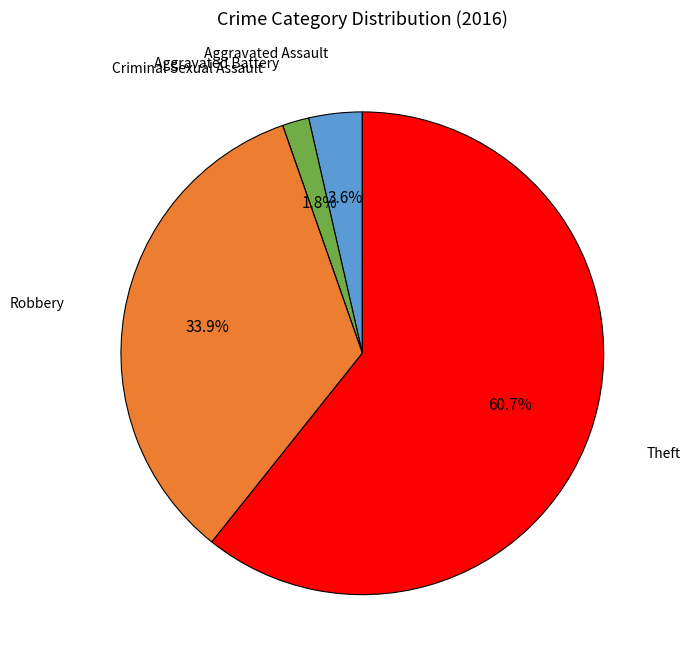

Do Aggravated Assault and Robbery together represent more than half of the pie?

No